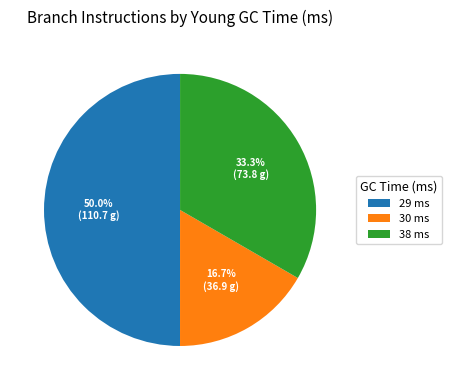

Between 38 ms and 30 ms, which is larger?

38 ms